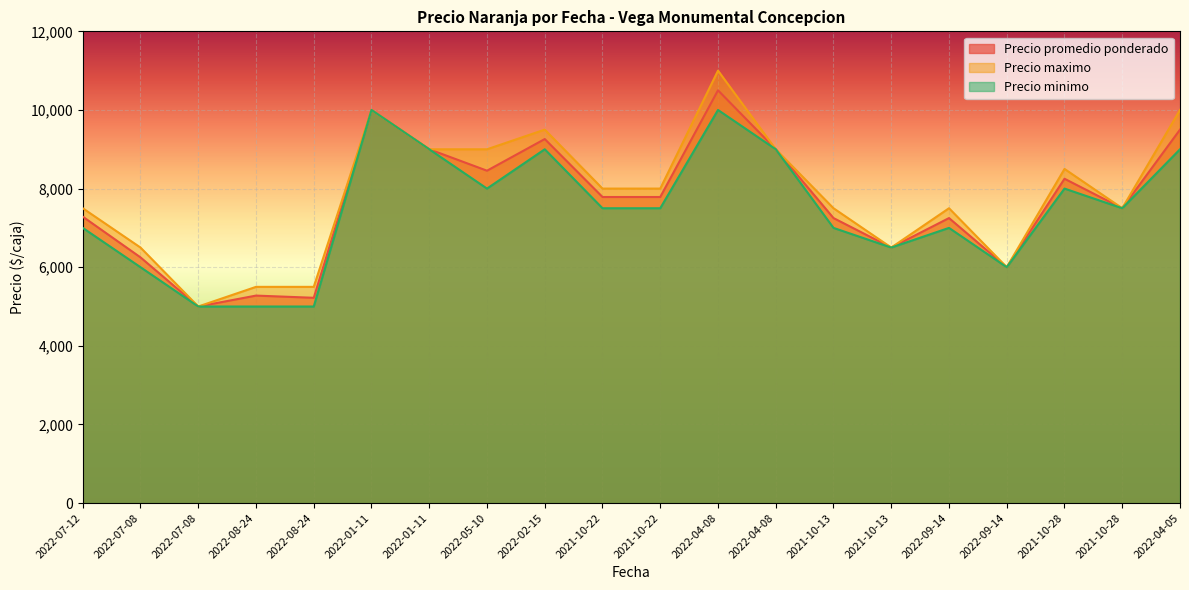

True or false: Precio promedio ponderado and Precio maximo intersect in this chart.

False